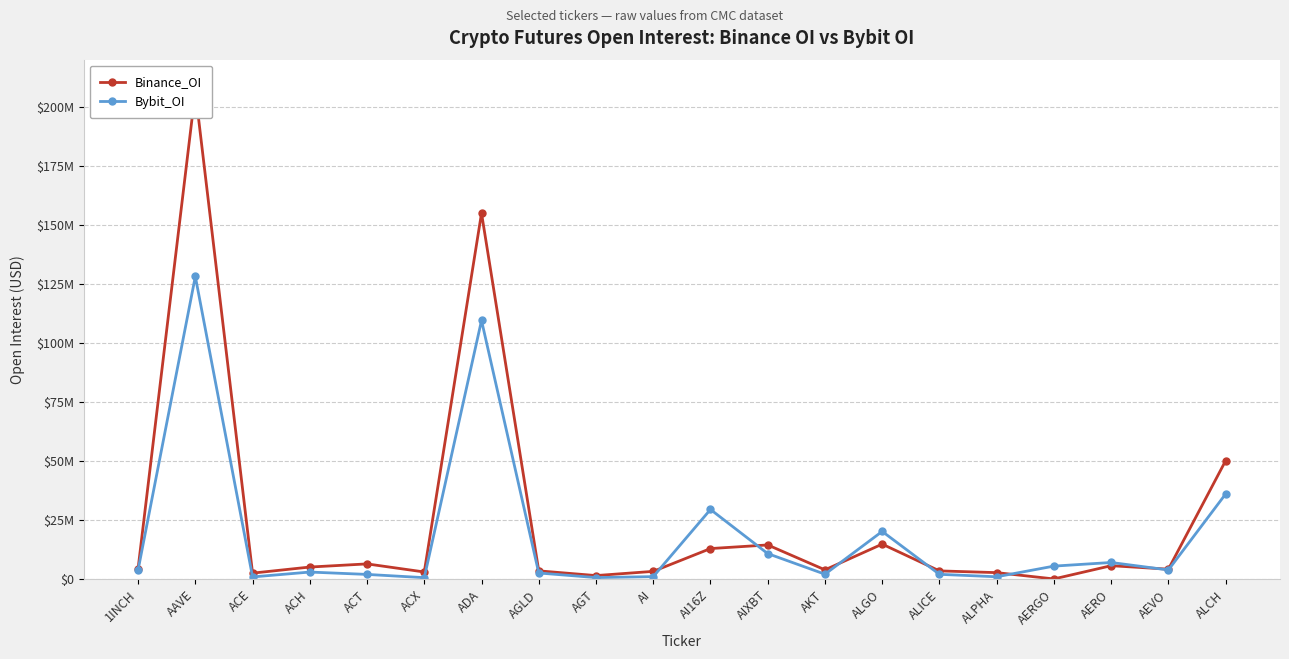

The Binance_OI series shows 770351 at ALPHA. True or false?

False